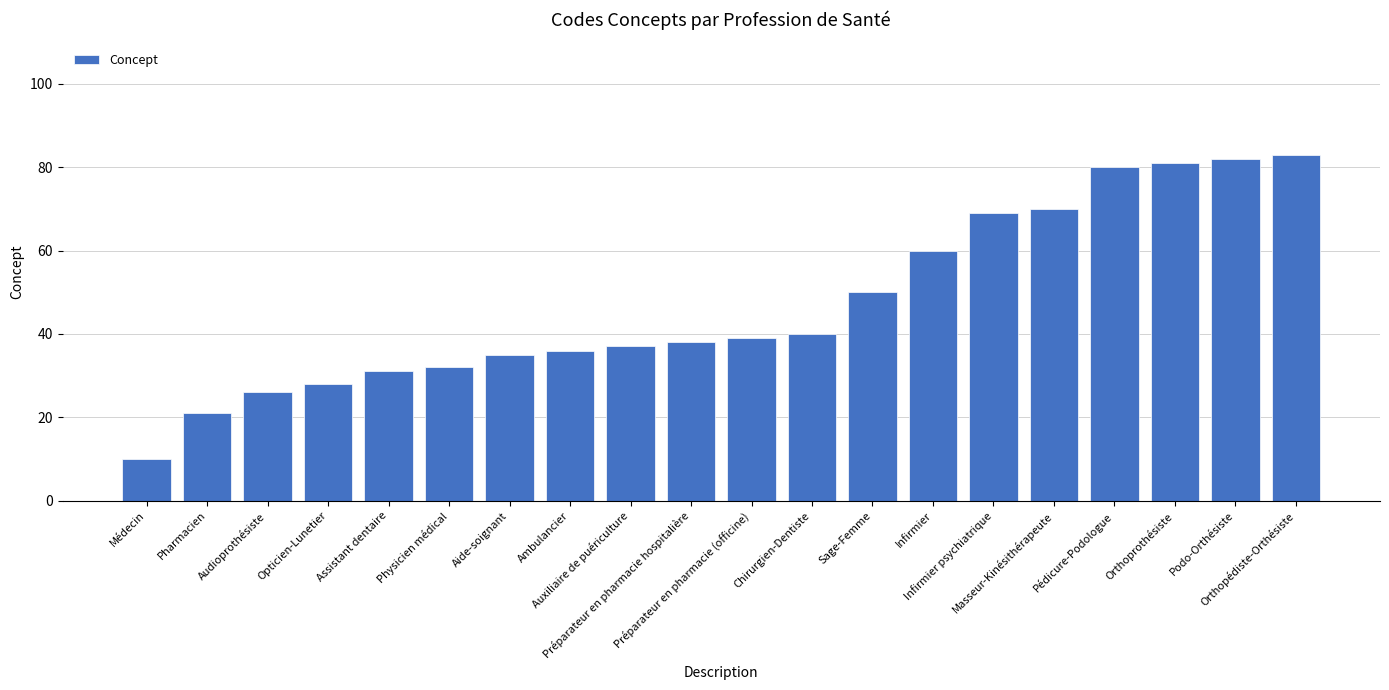

What is the change in value from Opticien-Lunetier to Sage-Femme?

+22